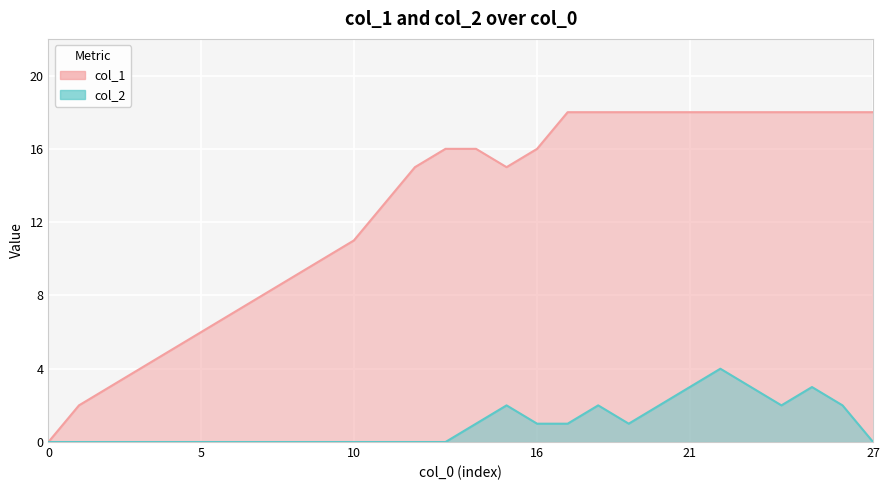

At which label does col_1 first exceed 16?

17